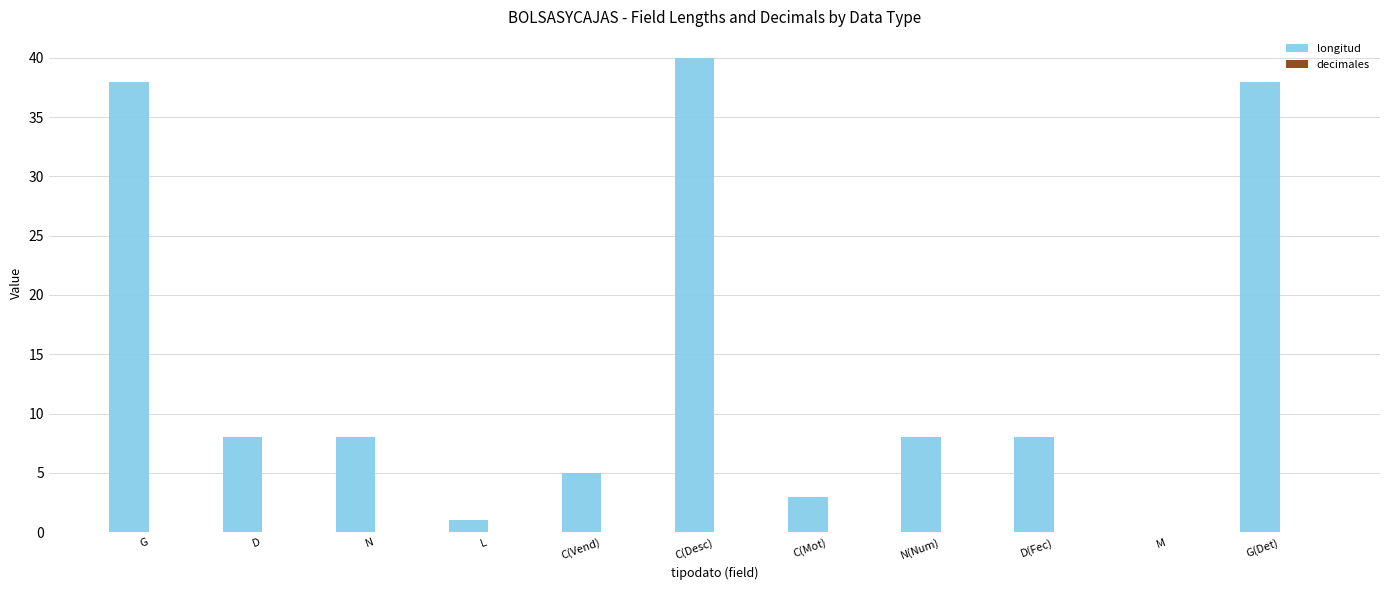

What is the change in value from N to L?

-7